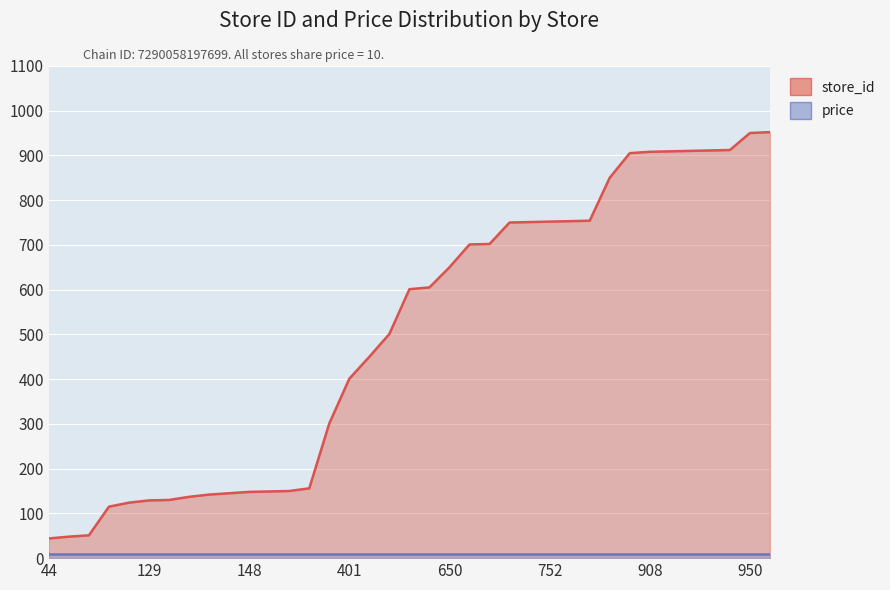

True or false: store_id and price cross at least once.

False